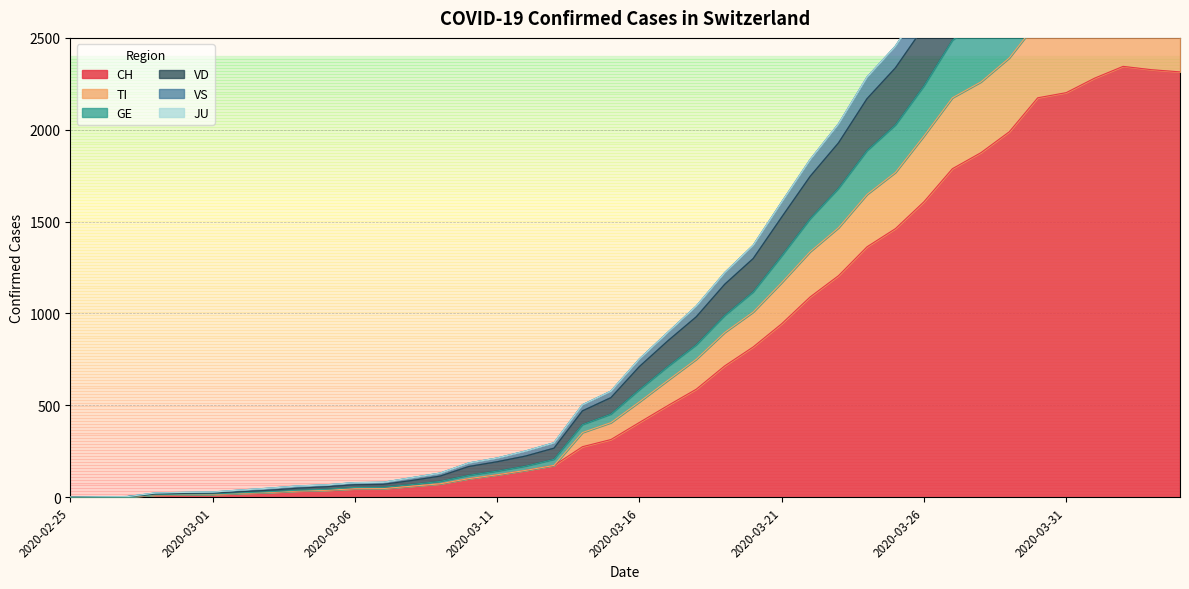

Does the chart display data point markers on the line(s)?

No